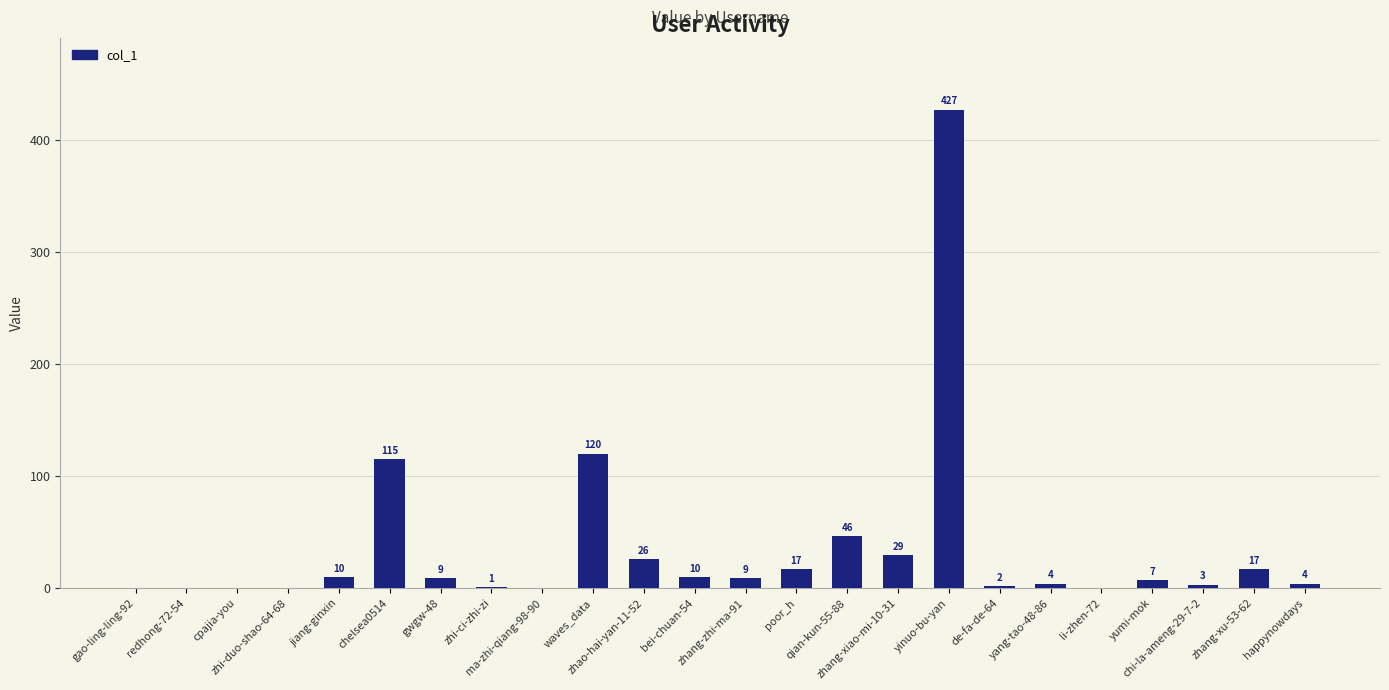

What is the greatest value displayed?

427